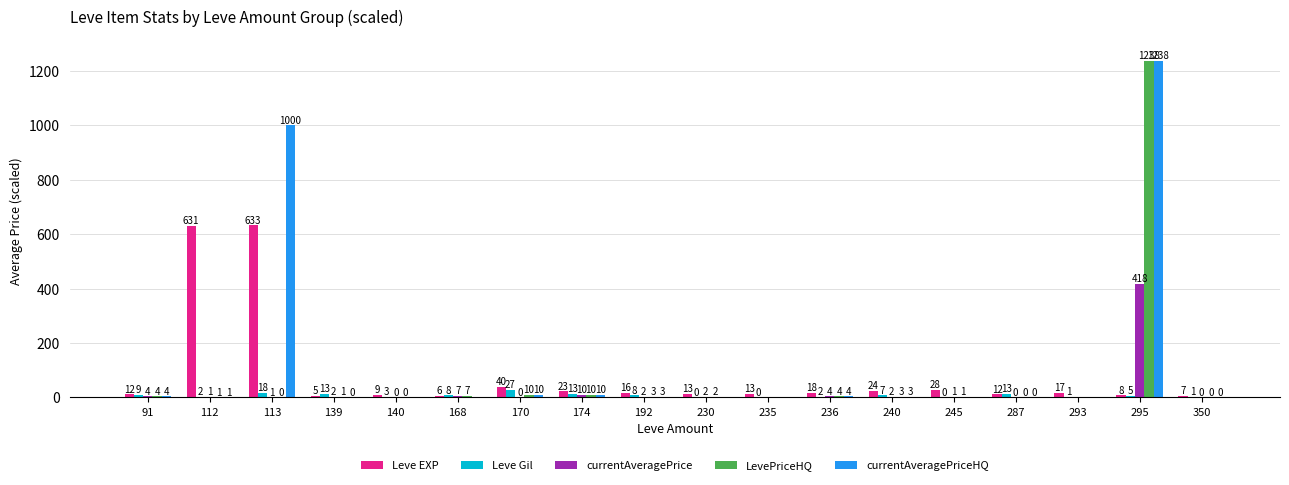

Which category has the highest value in the LevePriceHQ series?

295